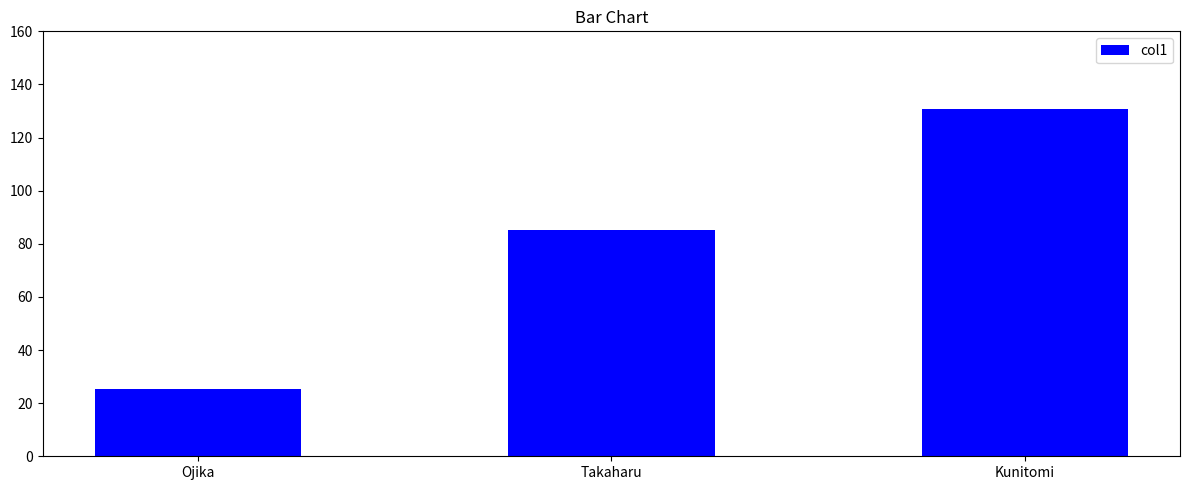

Reading left to right, extract all data points from this chart.

25.5	85.4	130.6